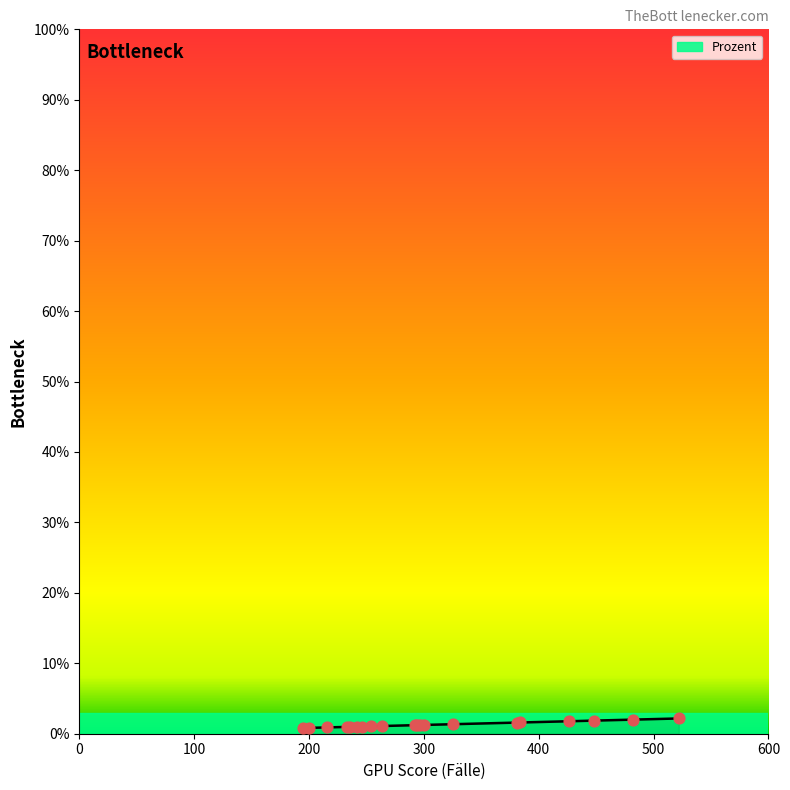

Which has a higher value, 195 or 384?

384